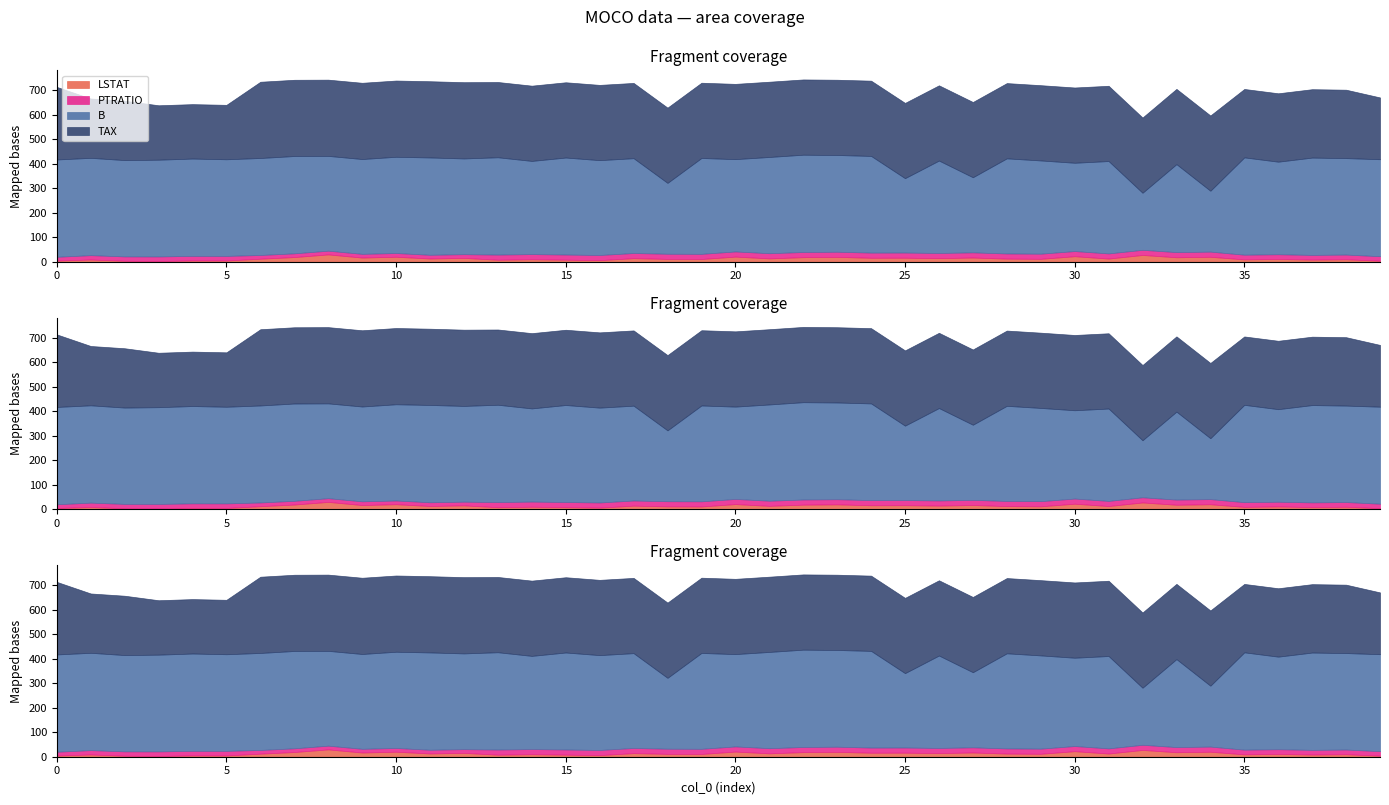

What is the sum of all LSTAT values?

540.4